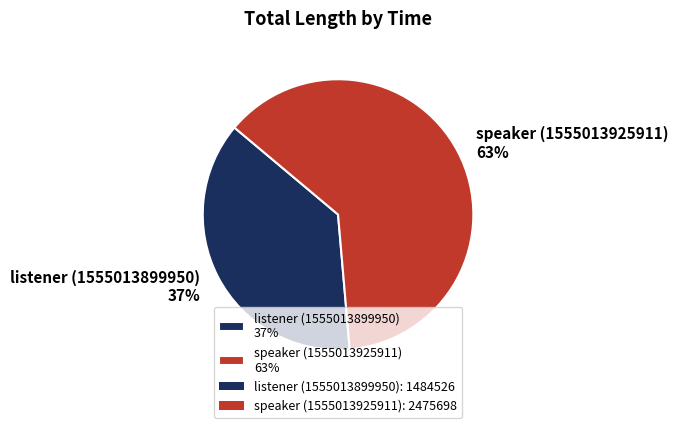

To the nearest percent, what is the average slice percentage?

50%